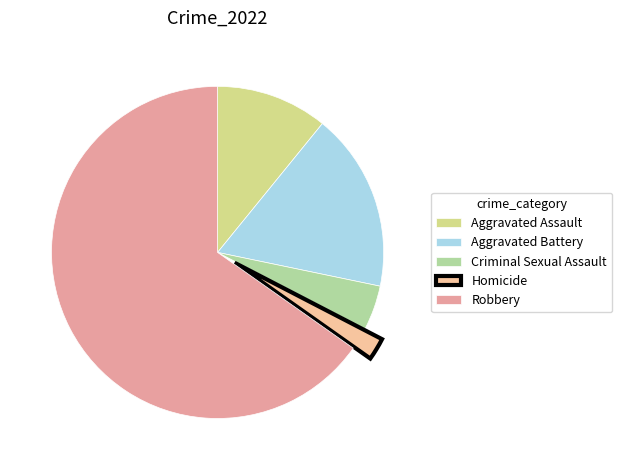

How much of the chart is everything except Aggravated Assault?

89.1%